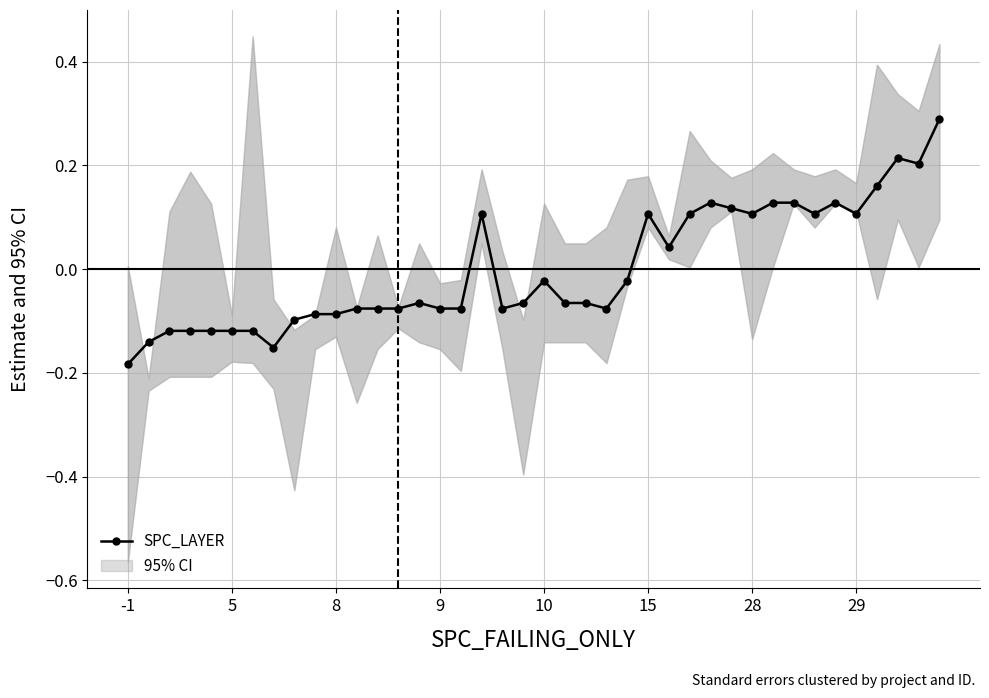

True or false: SPC_LAYER has more than 1 points higher than both neighbors.

True